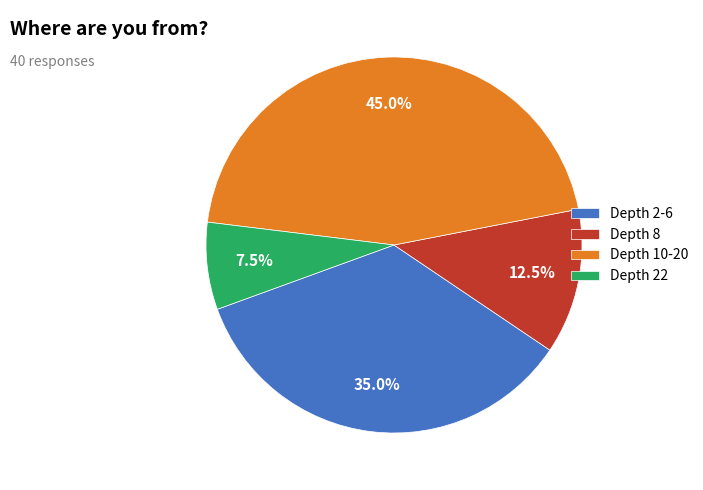

Is there a majority slice in this chart?

No